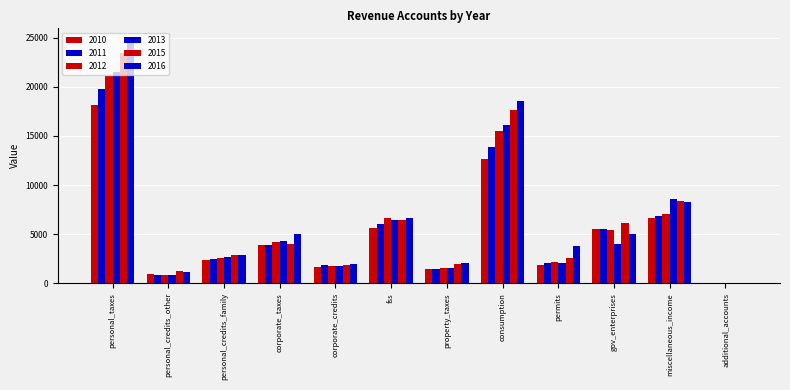

The 2011 series shows 1492 at property_taxes. True or false?

True